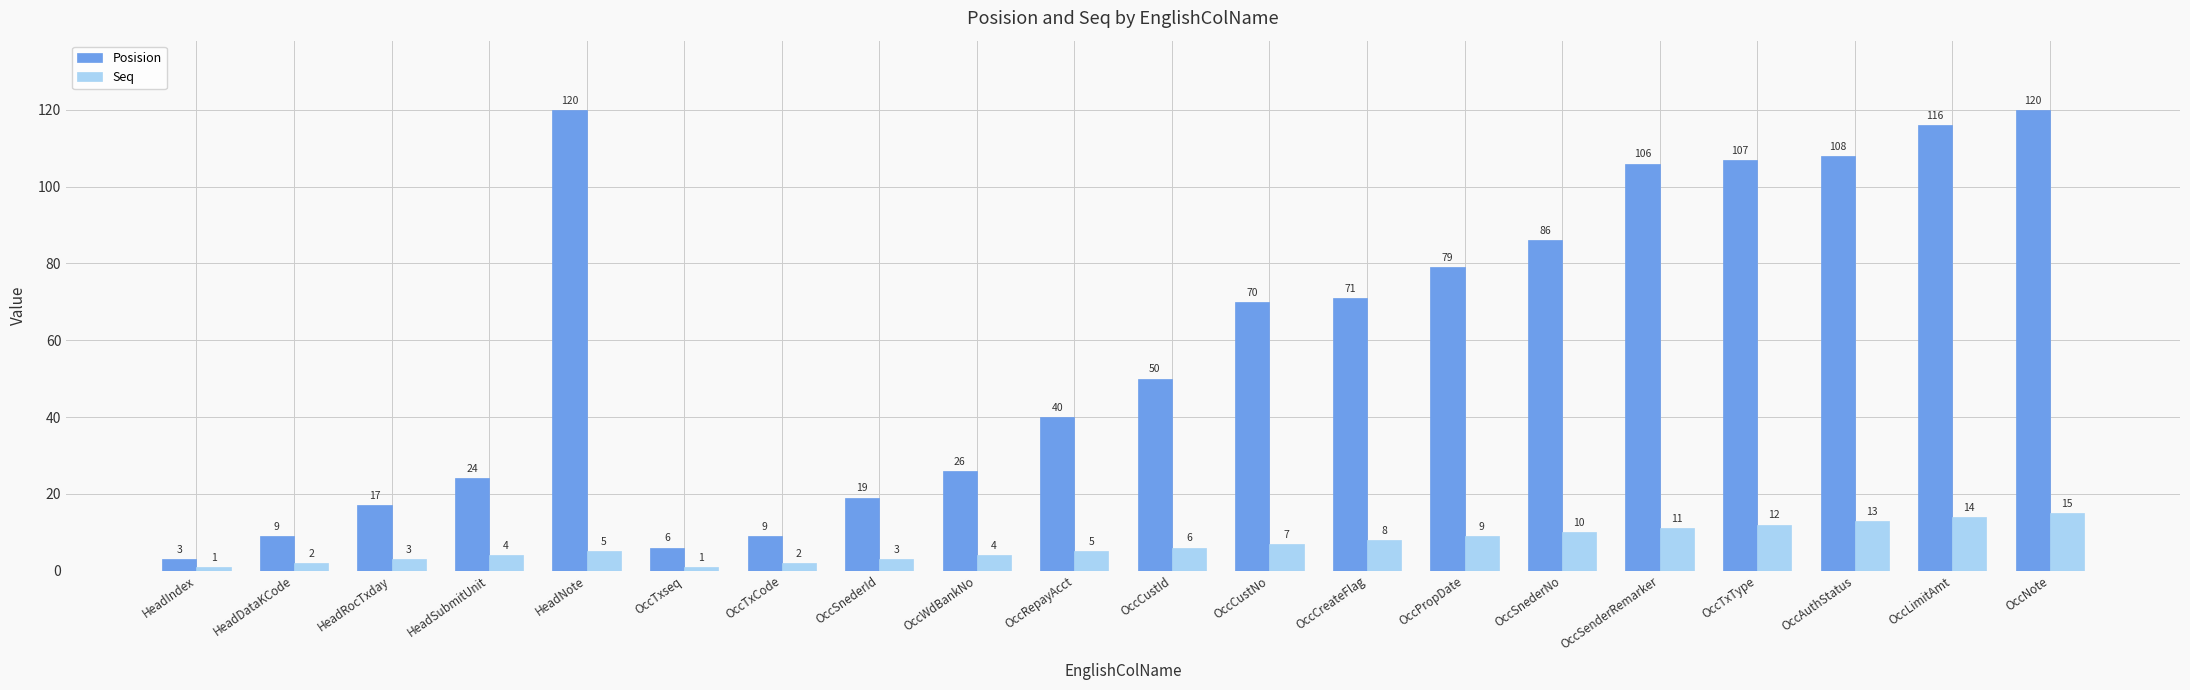

How many data points in Posision are less than 70?

10